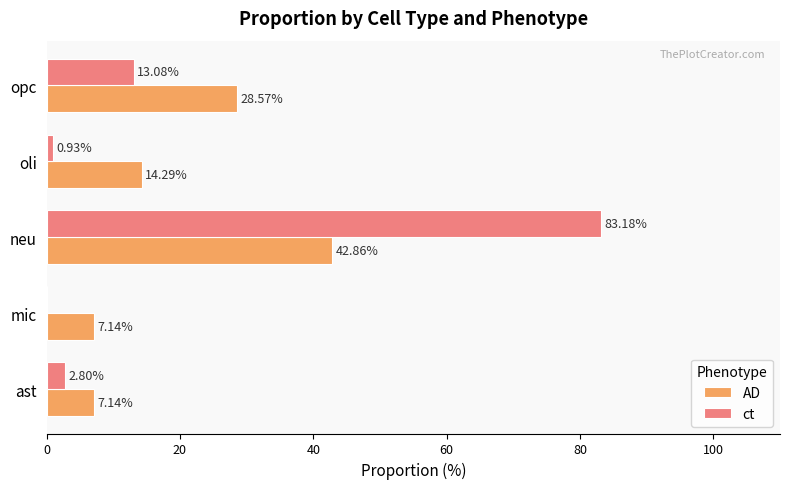

Between ast and opc, which series saw the biggest shift?

AD